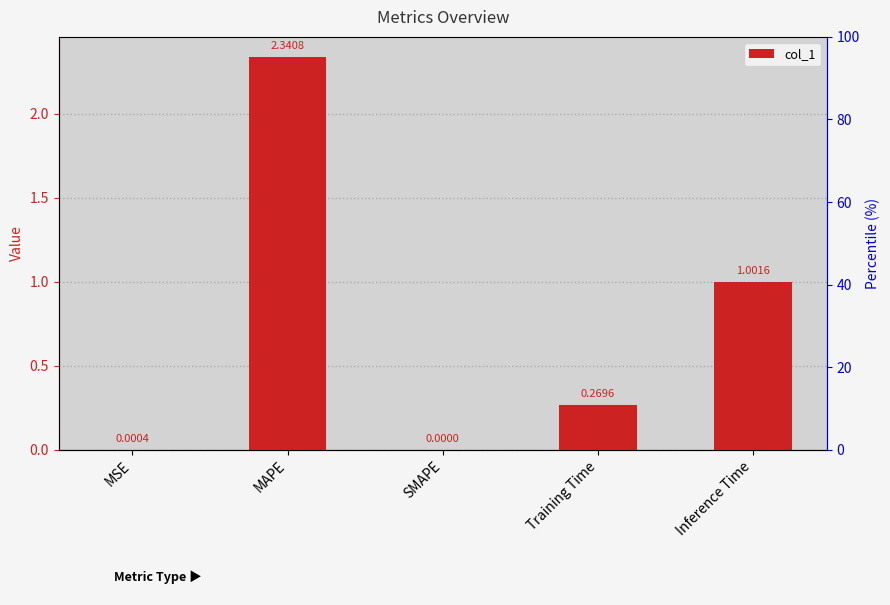

List the labels in order of value, smallest first.

SMAPE, MSE, Training Time, Inference Time, MAPE